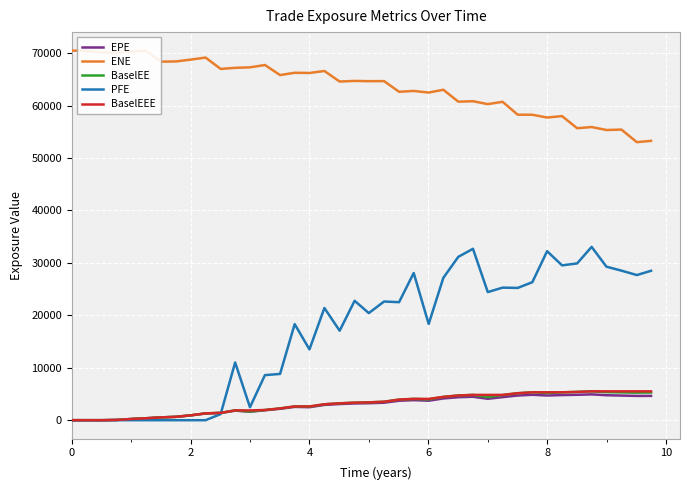

True or false: ENE and PFE intersect in this chart.

False